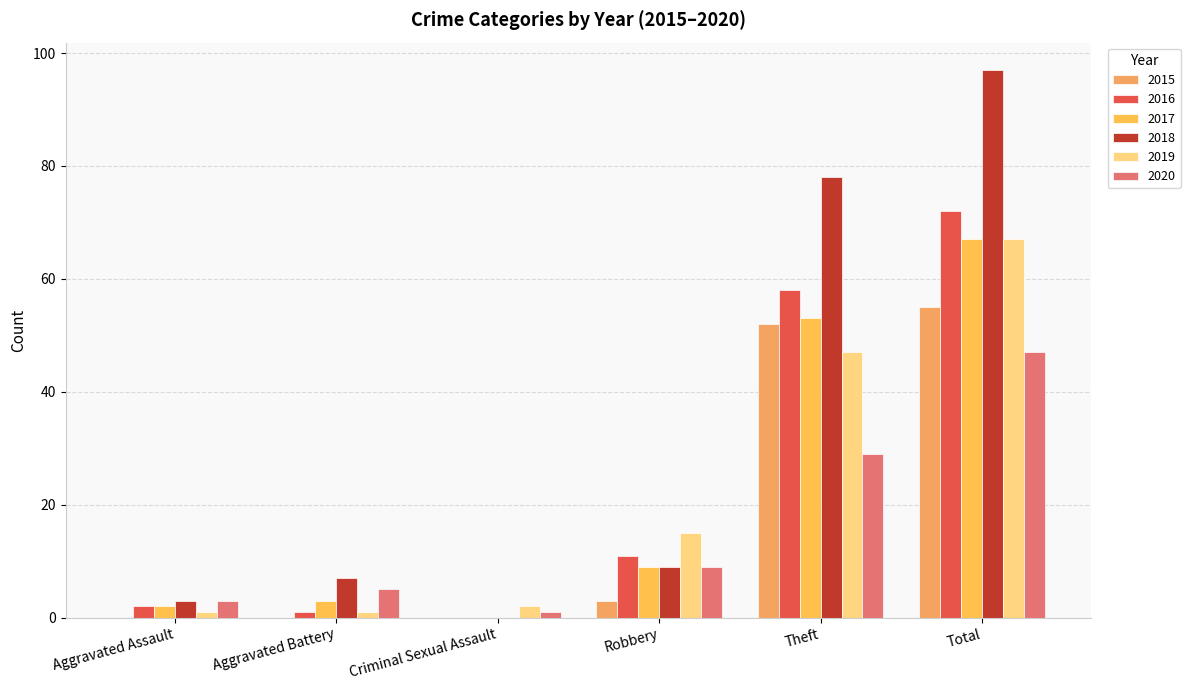

At how many categories does at least one series exceed 70?

2